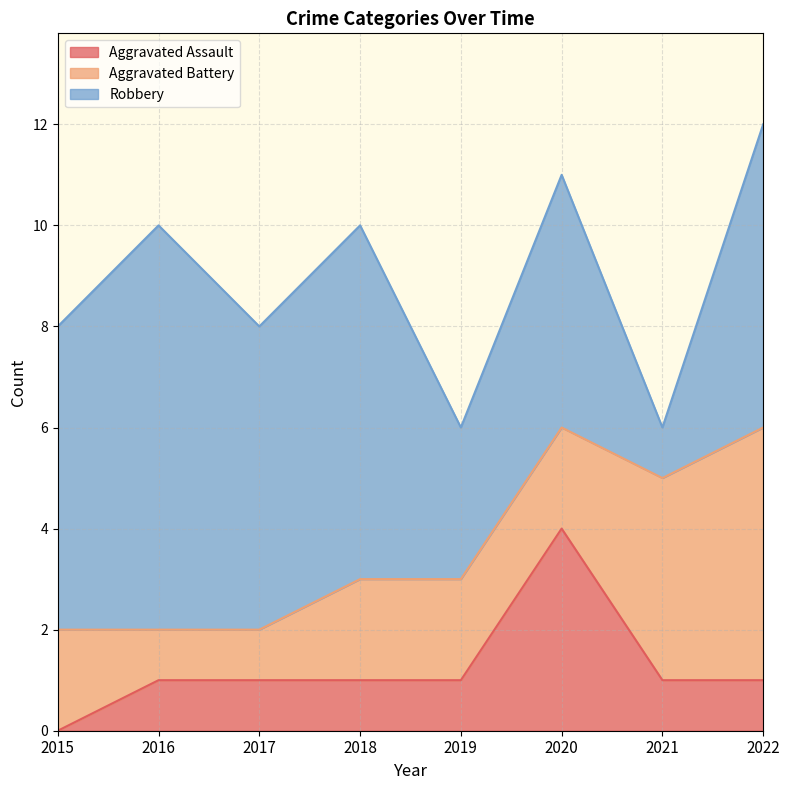

True or false: Aggravated Assault has a value of 6 at 2020.

False